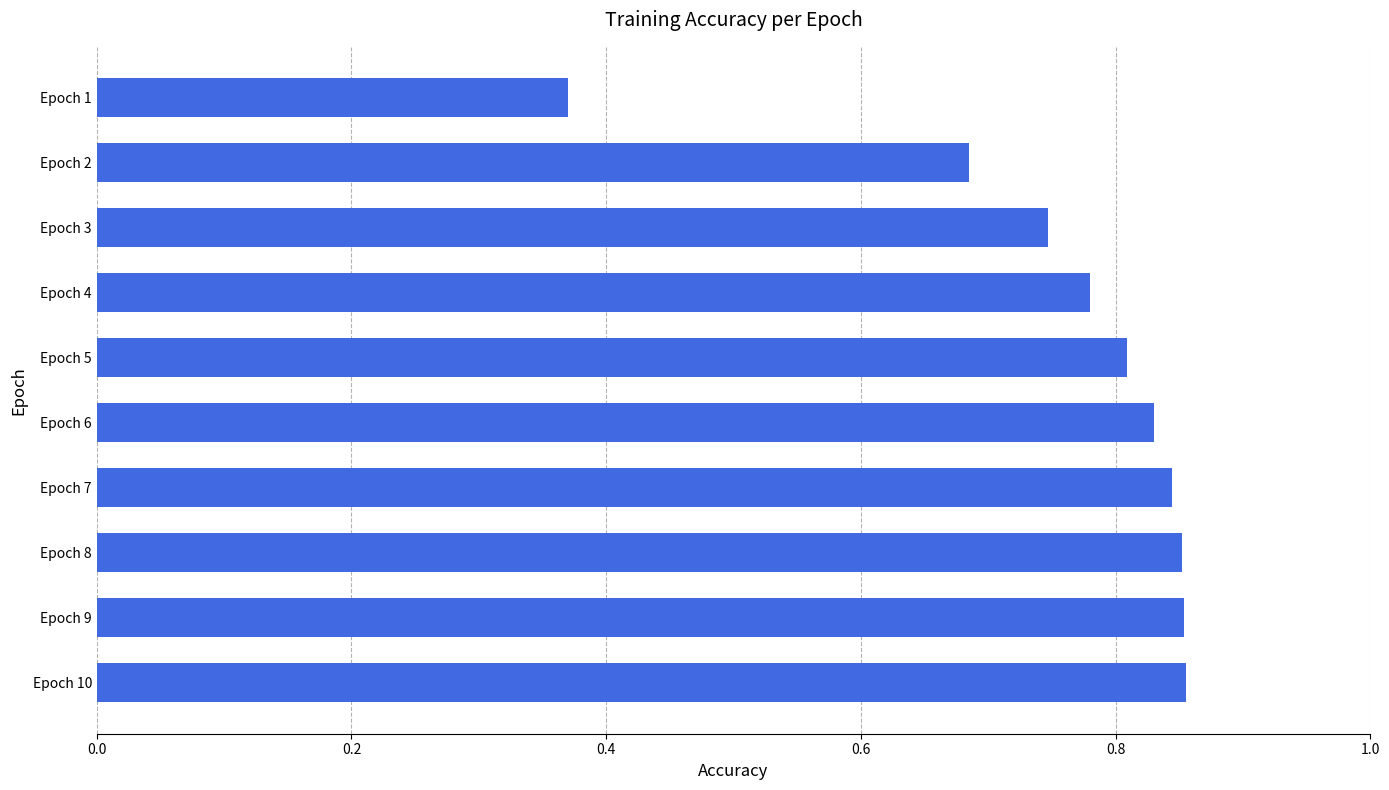

What is the difference between the maximum and minimum values?

0.5